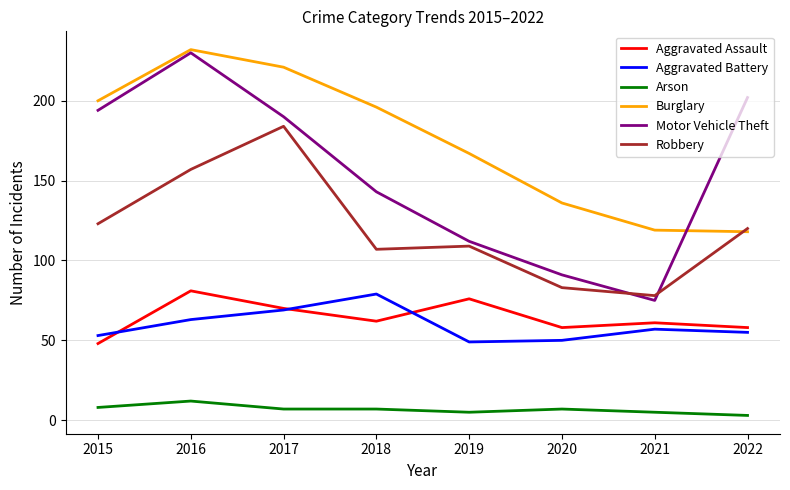

At which label does Burglary reach its peak?

2016